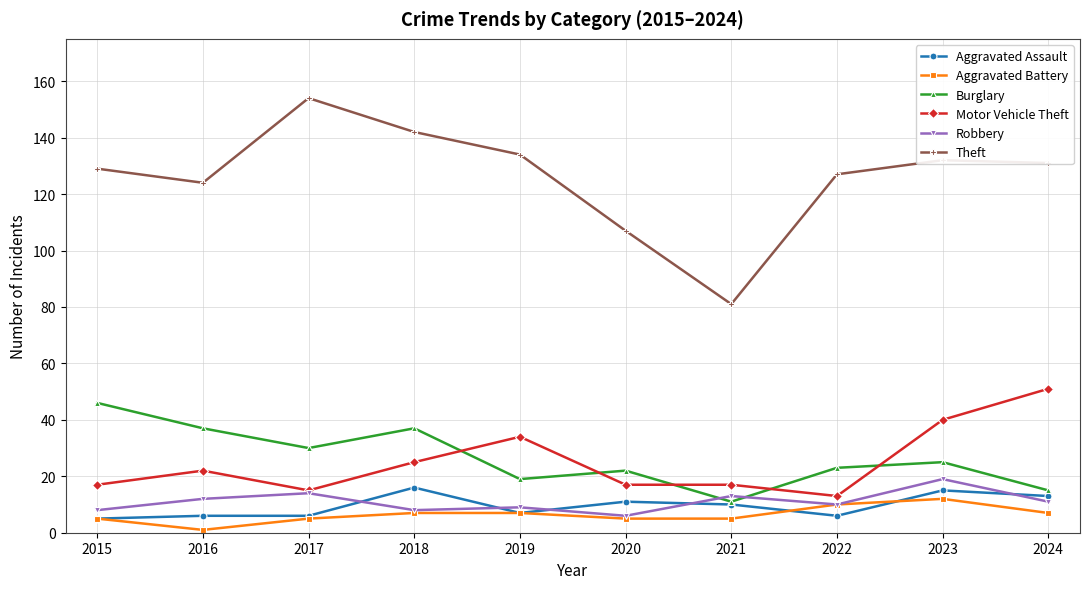

In Robbery, how many points are higher than both neighbors (excluding endpoints)?

4